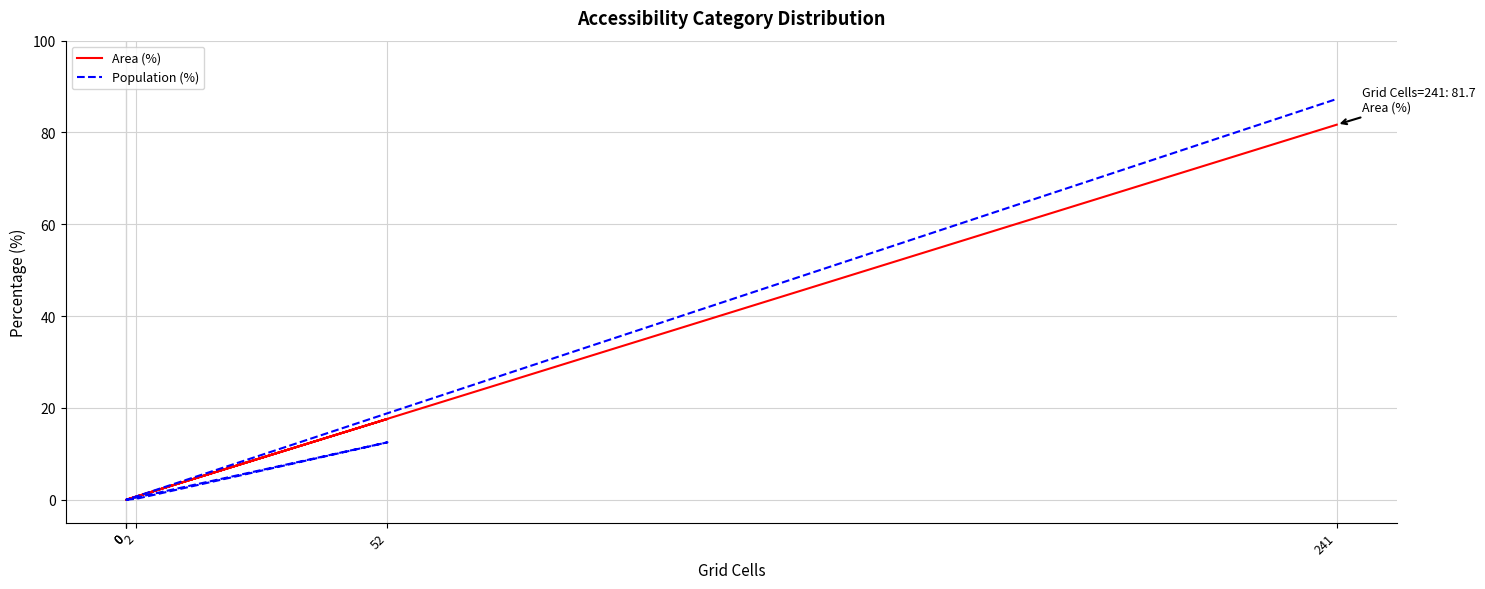

What is the average value of the Population (%) series?

16.7